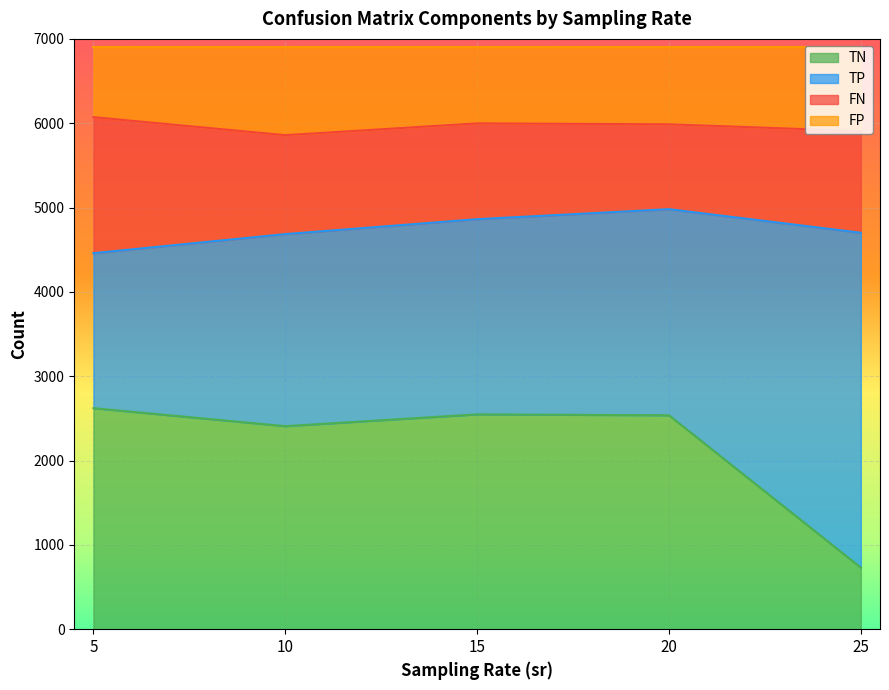

What is the average value of the TN series?

2168.8